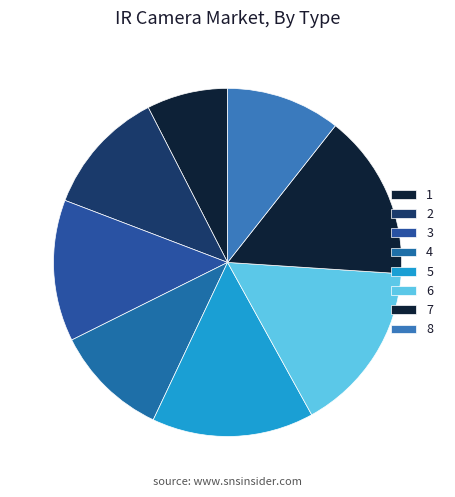

What is the smallest slice in the pie chart?

1